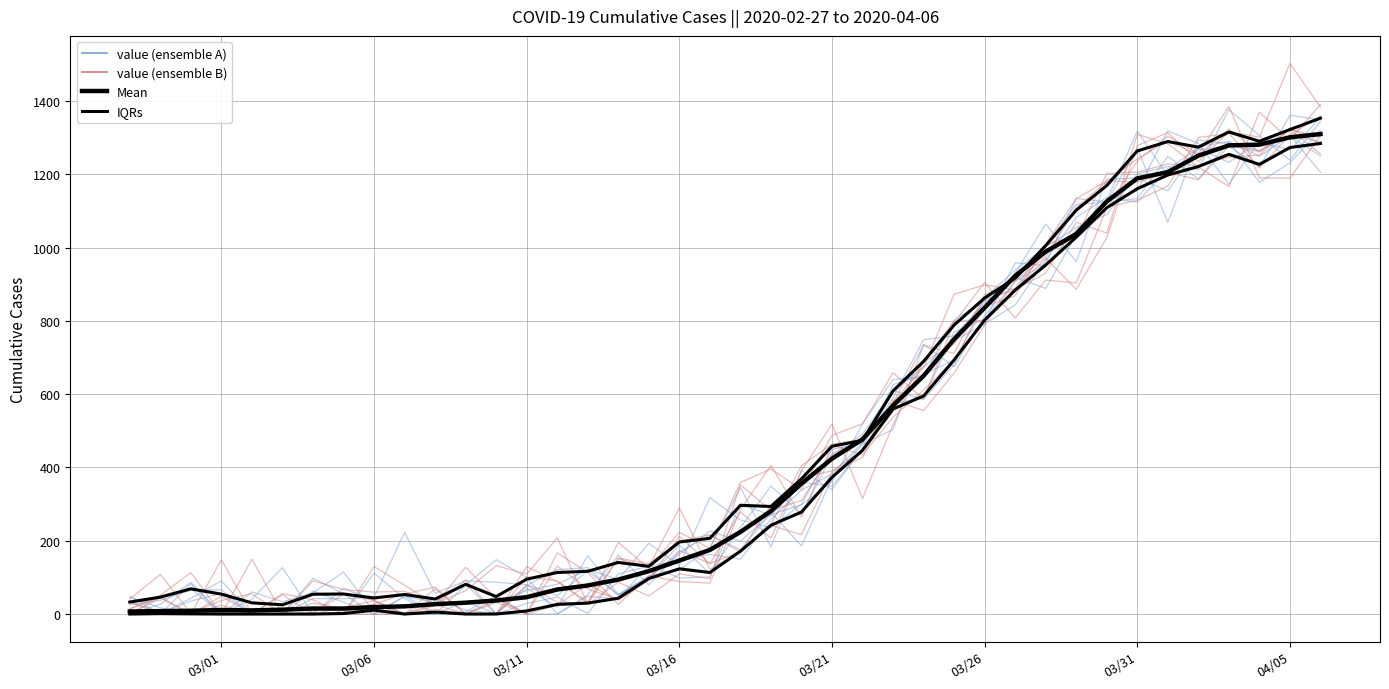

What is the total value across all series at 03/21?

1695.3